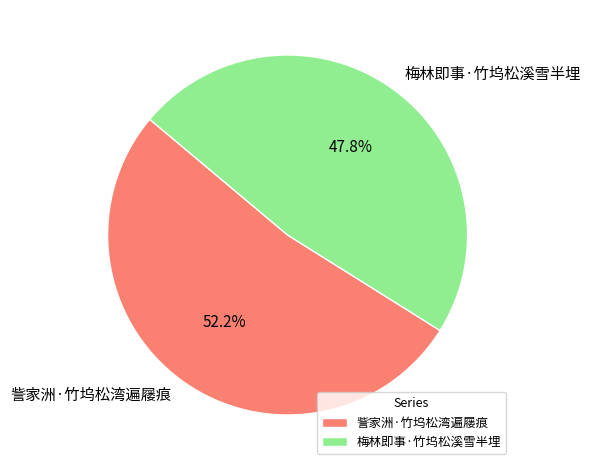

To the nearest percent, what portion does 梅林即事·竹坞松溪雪半埋 represent?

48%